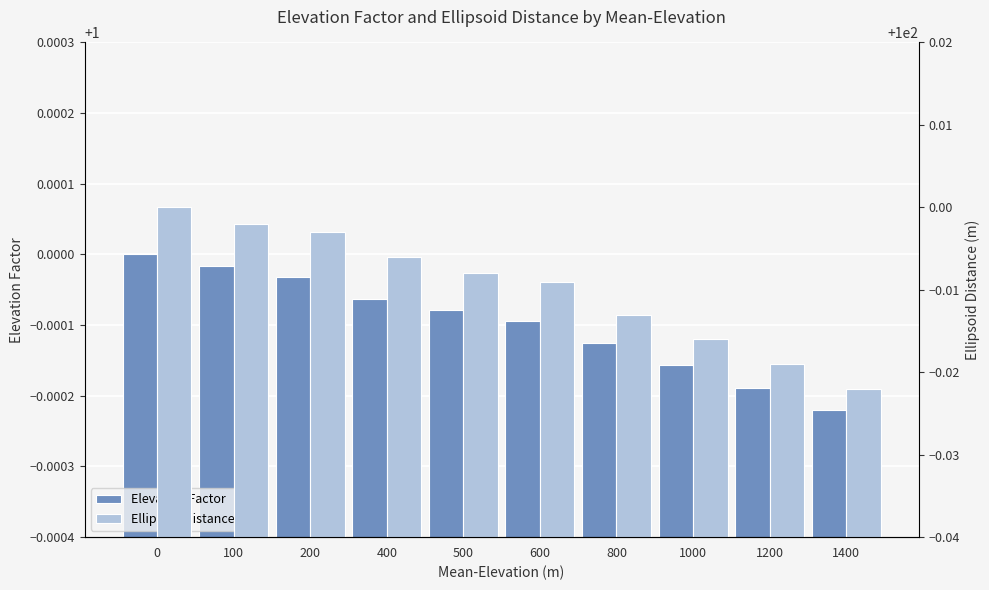

How many bars are there in total?

20